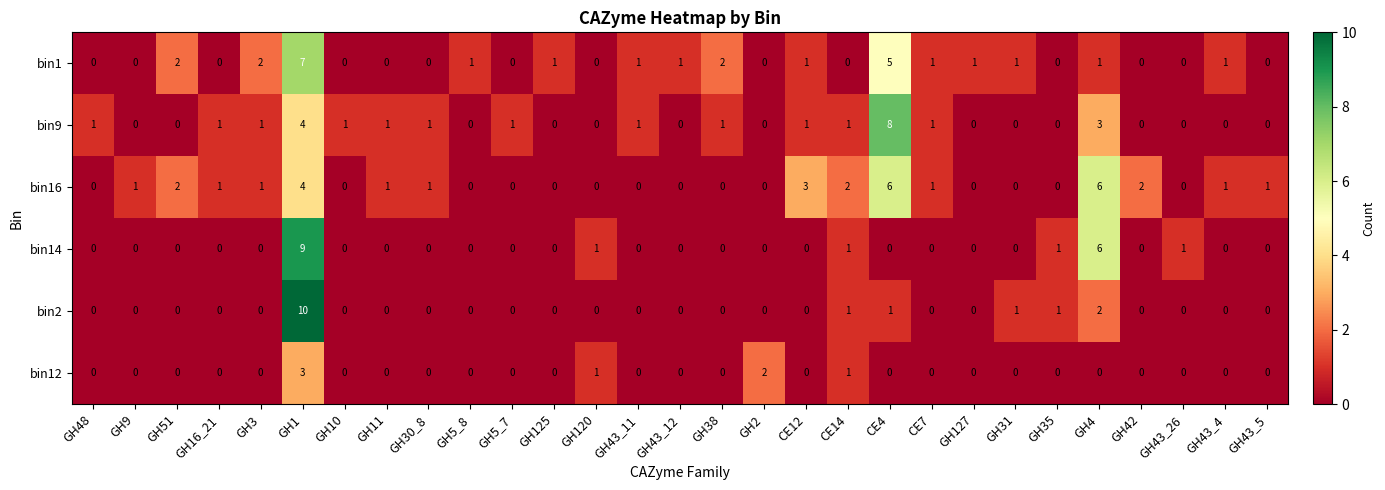

How many bin16 values are between 0 and 1?

22